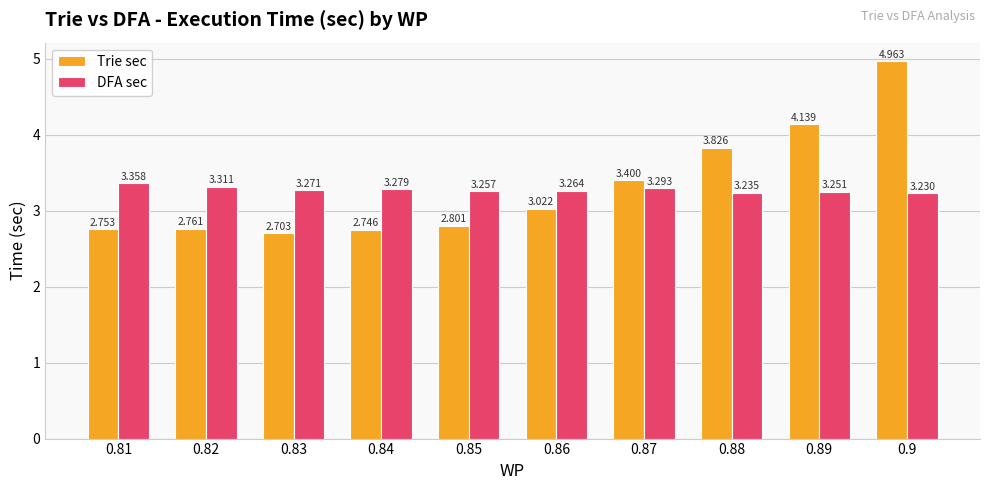

Is it true that DFA sec equals 3.3 at 0.89?

True